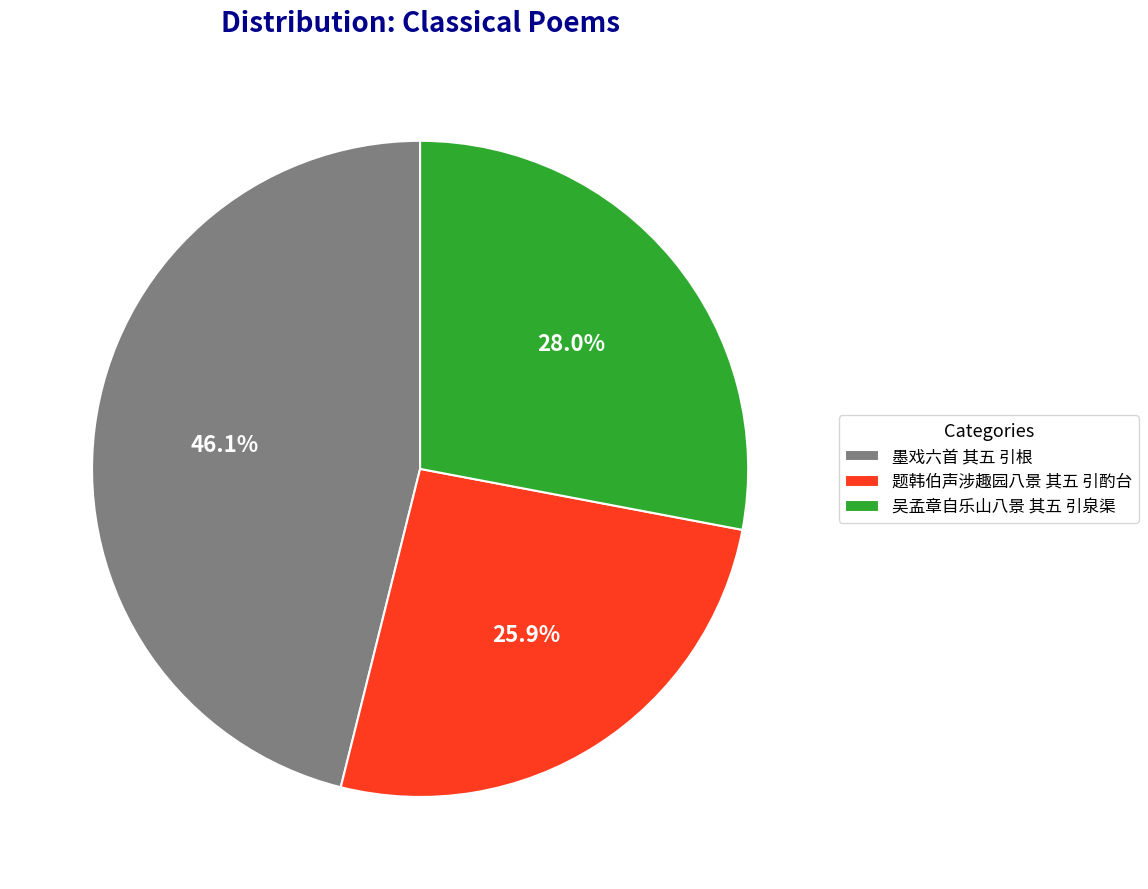

How many segments does this pie chart have?

3